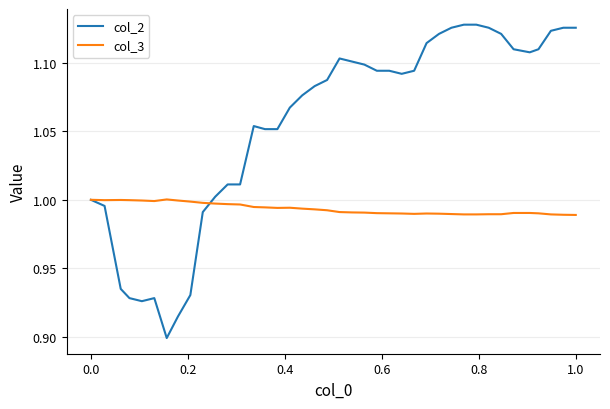

Rank the series by their average value, from highest to lowest.

col_2, col_3